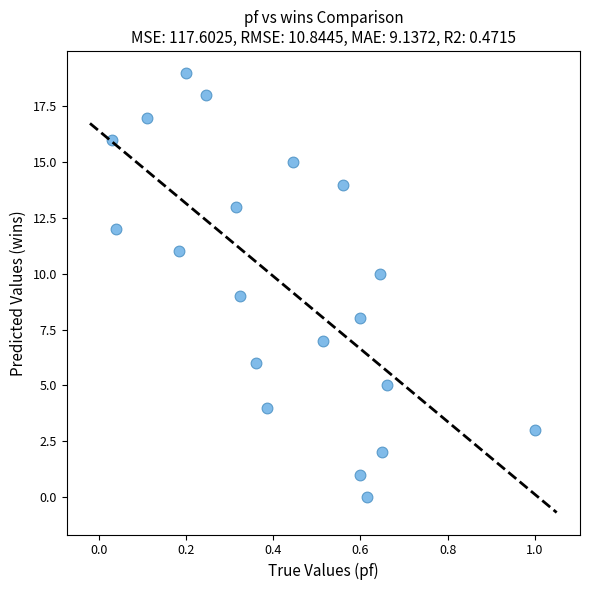

What is the range of Y values (max minus min)?

19